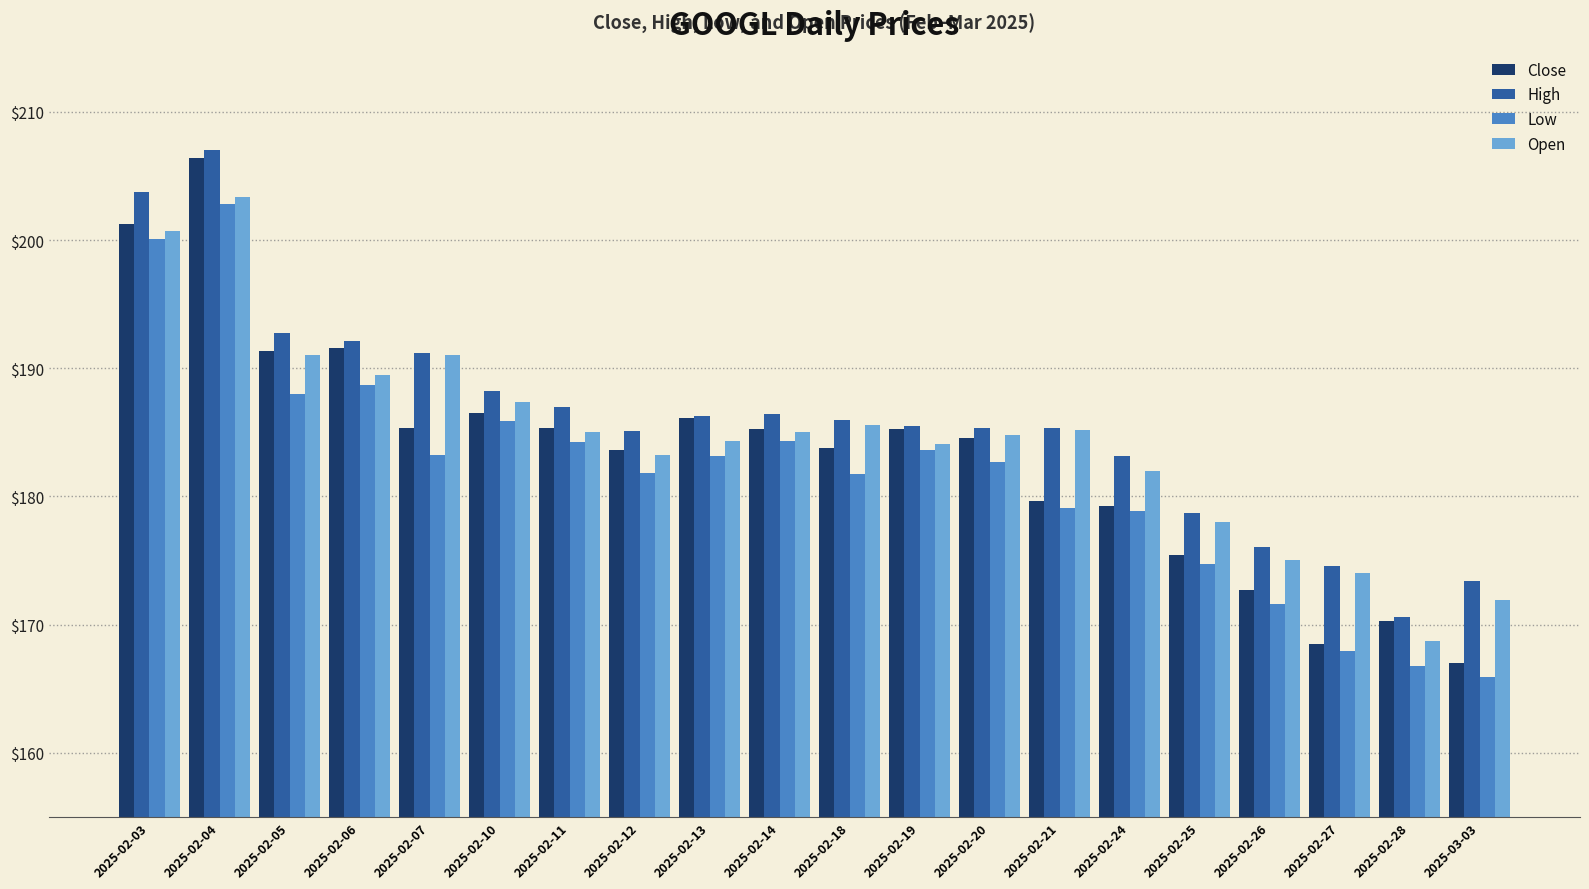

What is the difference between the maximum and second lowest values in the Low series?

36.0